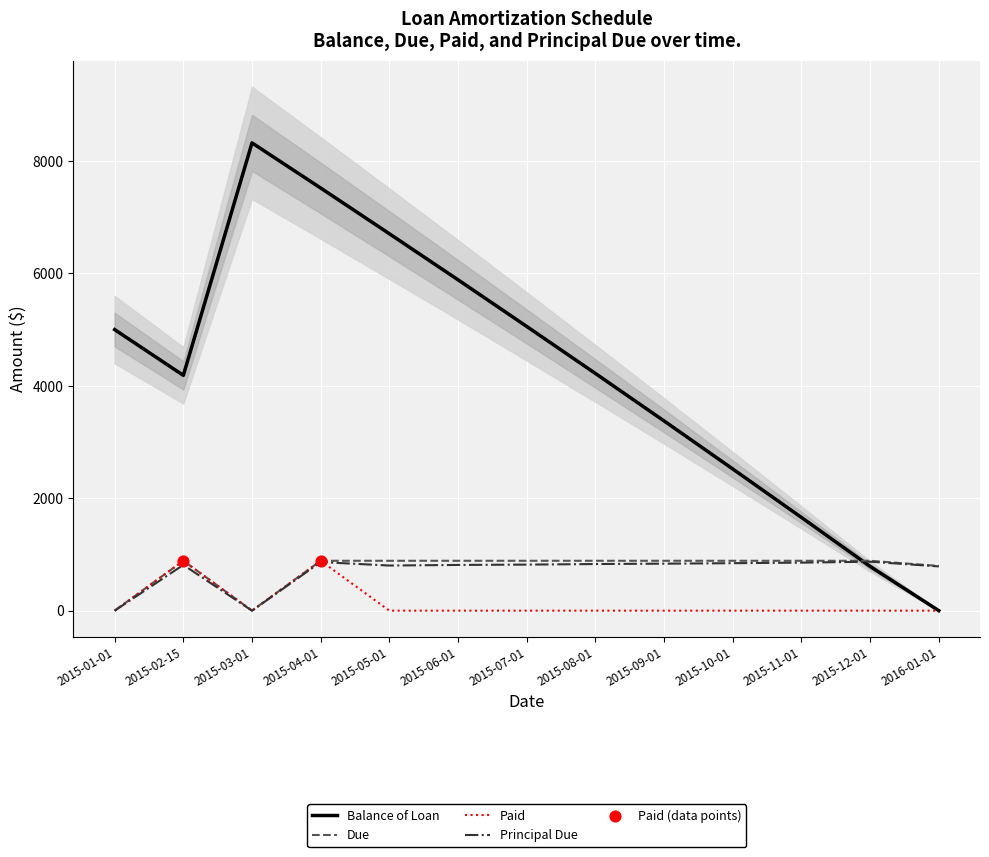

At which category is the sum across all series the highest?

2015-04-01